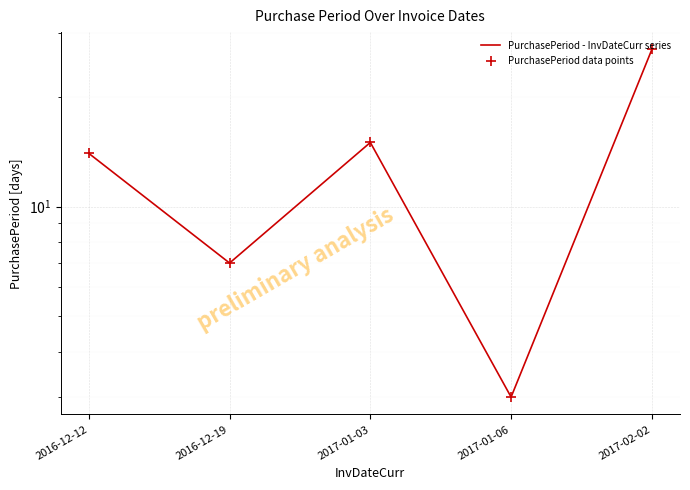

What are all the series names shown in the legend?

PurchasePeriod - InvDateCurr series, PurchasePeriod data points